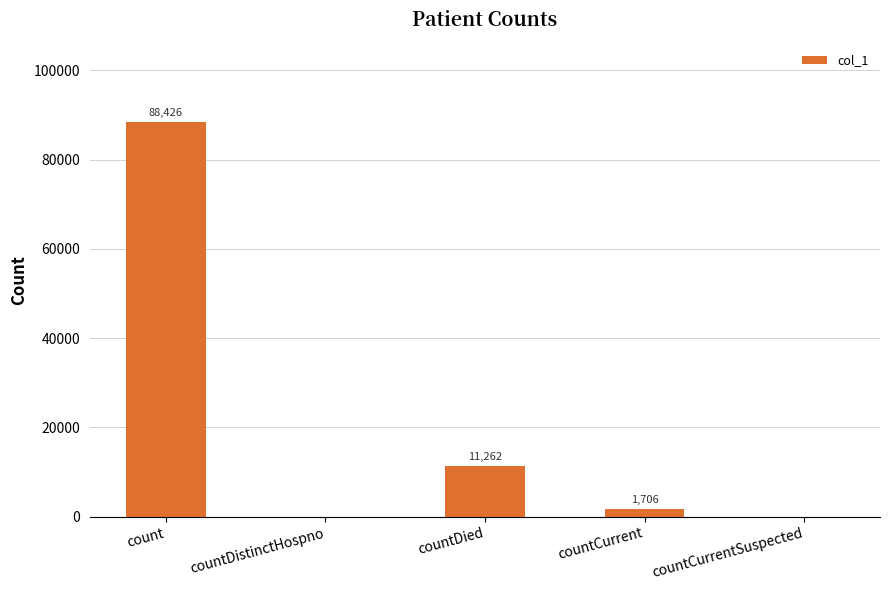

Reading right to left, list all the values displayed in this chart.

countCurrentSuspected=0	countCurrent=1706	countDied=11262	countDistinctHospno=0	count=88426